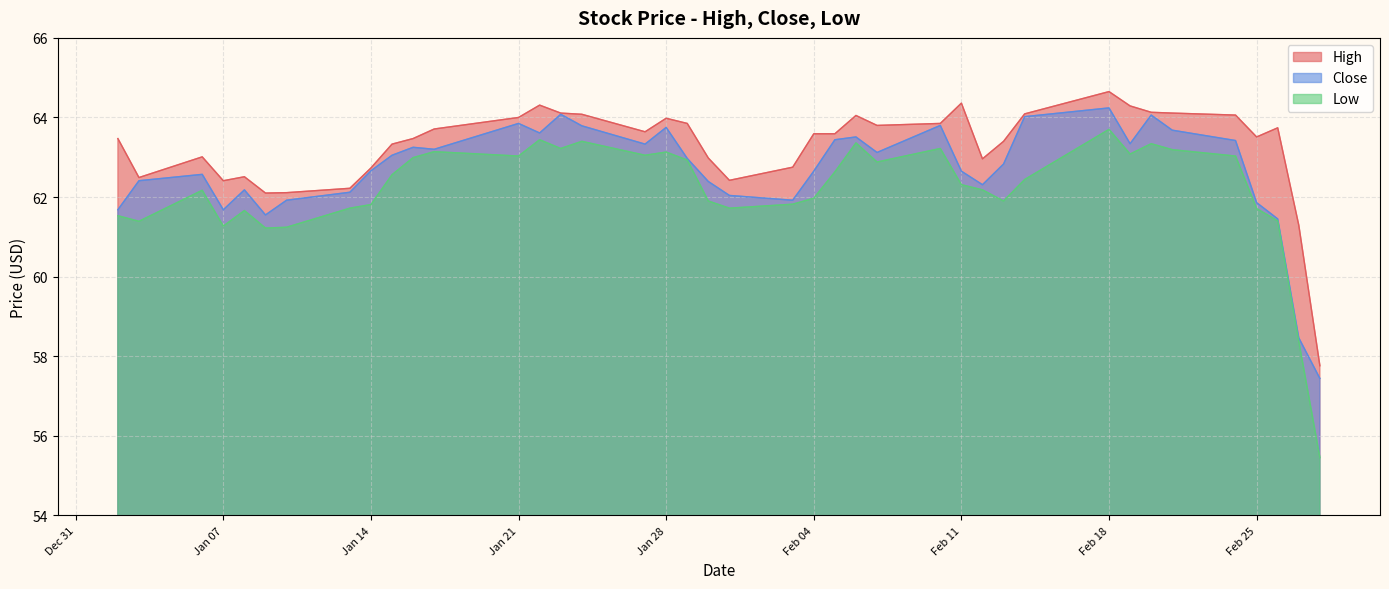

True or false: Low and High intersect in this chart.

False